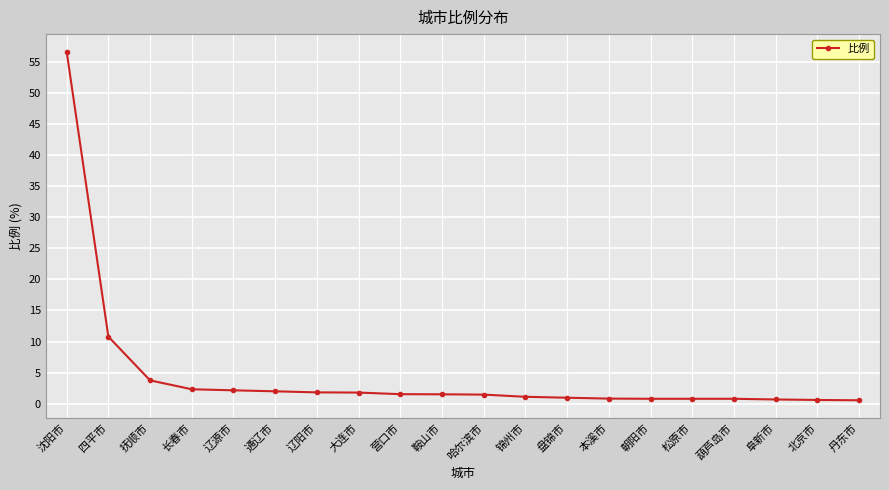

True or false: the data shows 2.3 at 长春市.

True